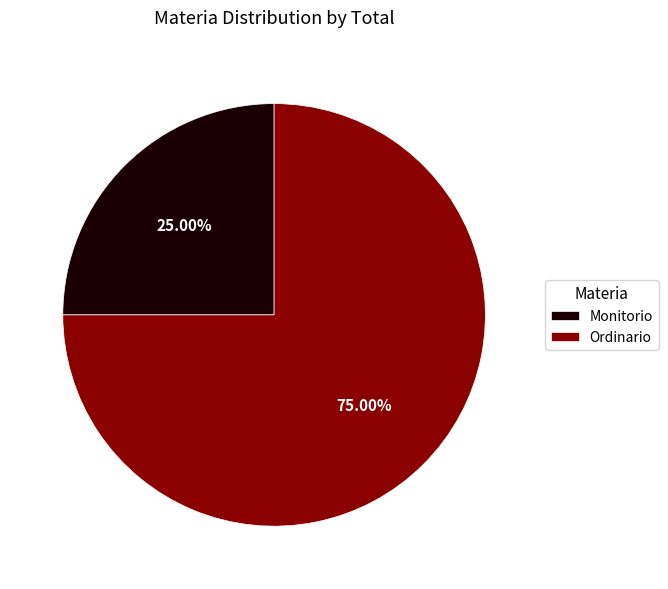

To the nearest percent, what percentage of the pie is Monitorio?

25%